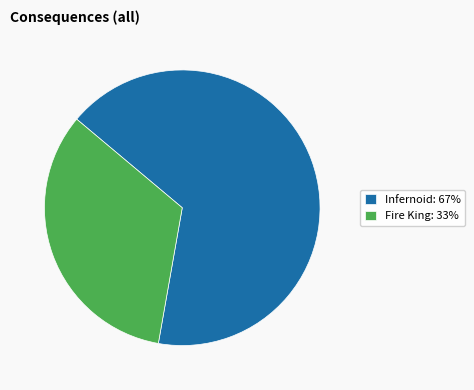

Does any single category account for the majority?

Yes